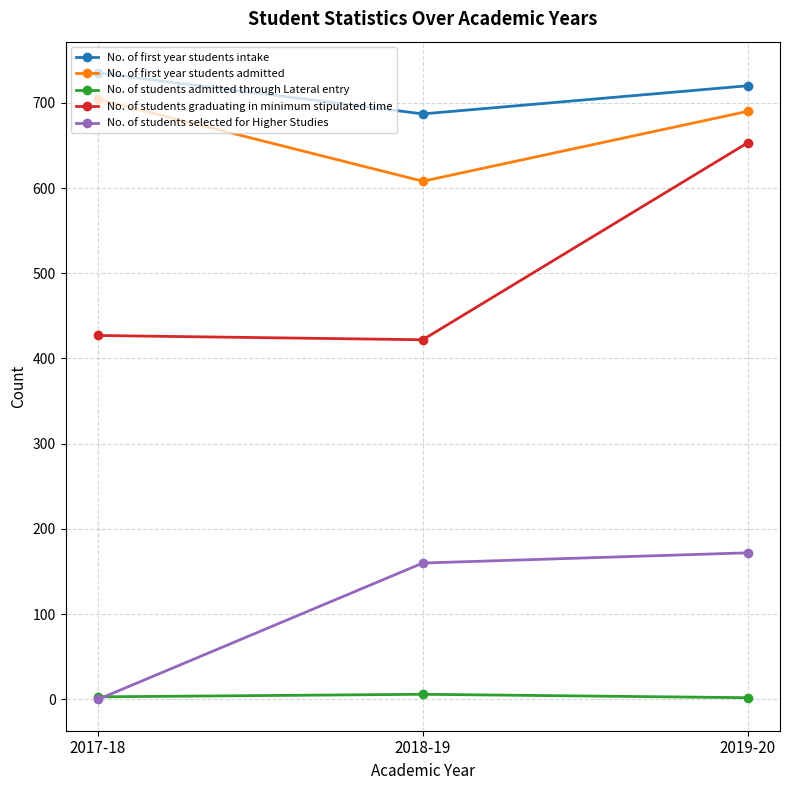

What is the maximum value shown in the chart?

735